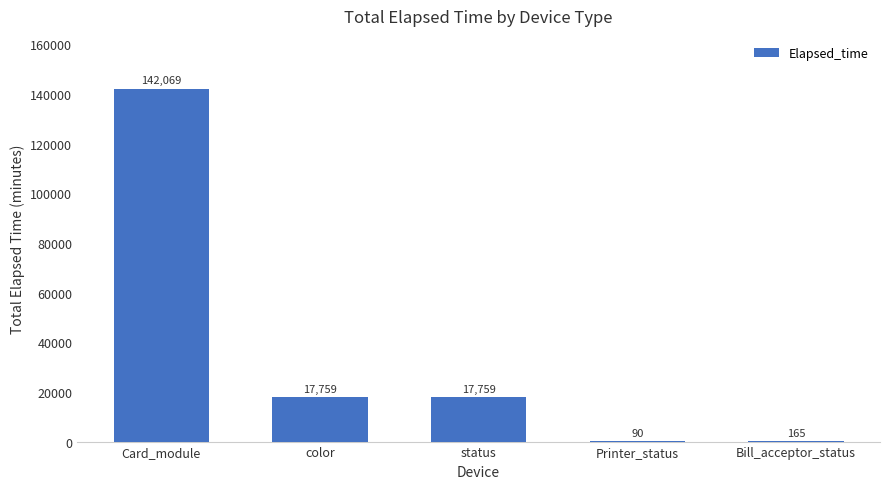

What is the greatest value displayed?

142069